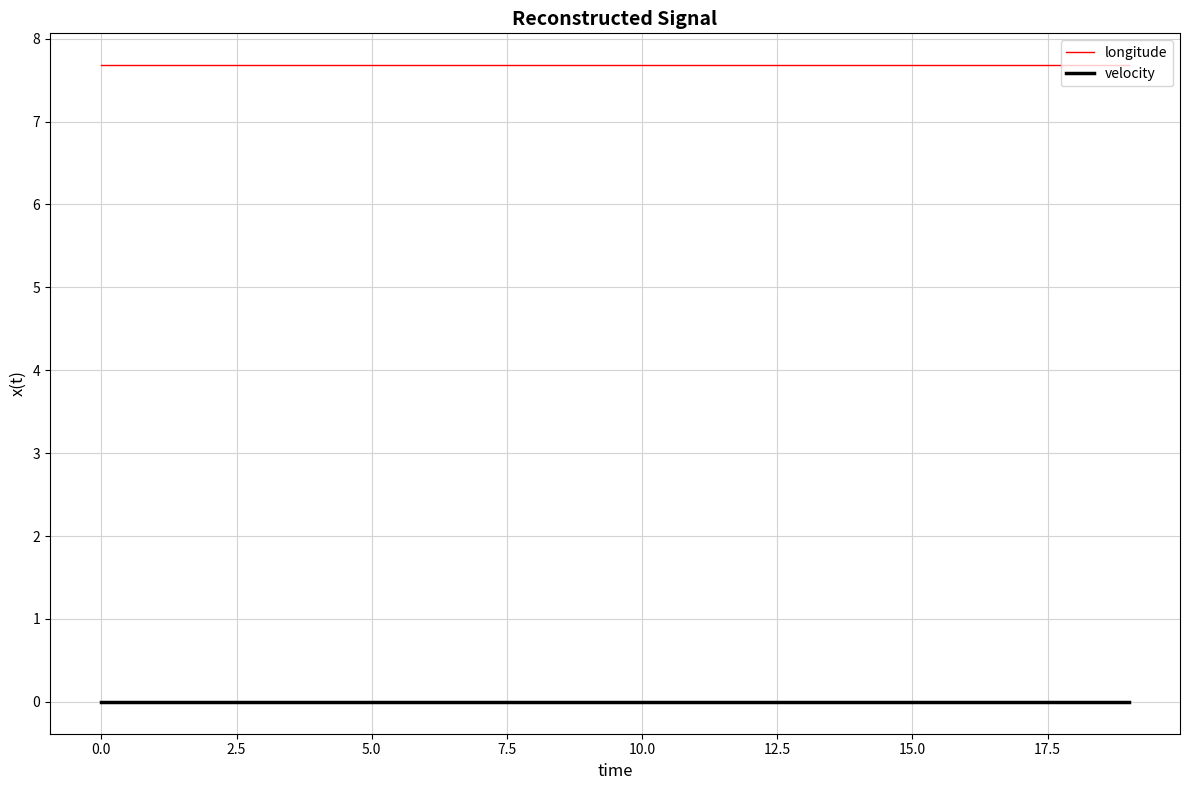

What is the lowest value of the longitude series?

7.7